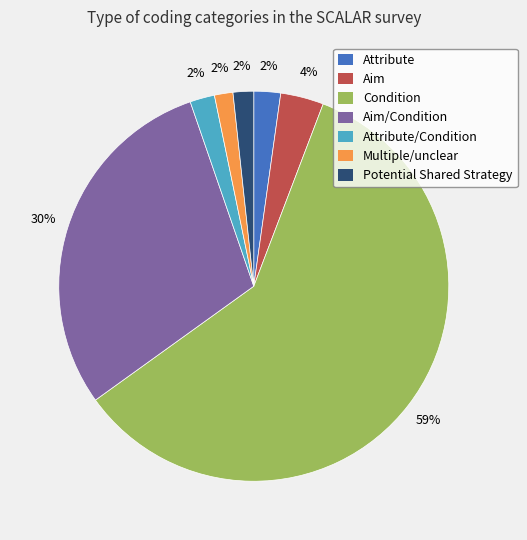

What is the majority slice?

Condition